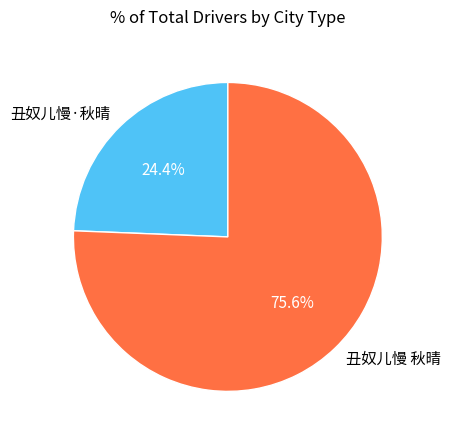

To the nearest percent, what is the average slice percentage?

50%